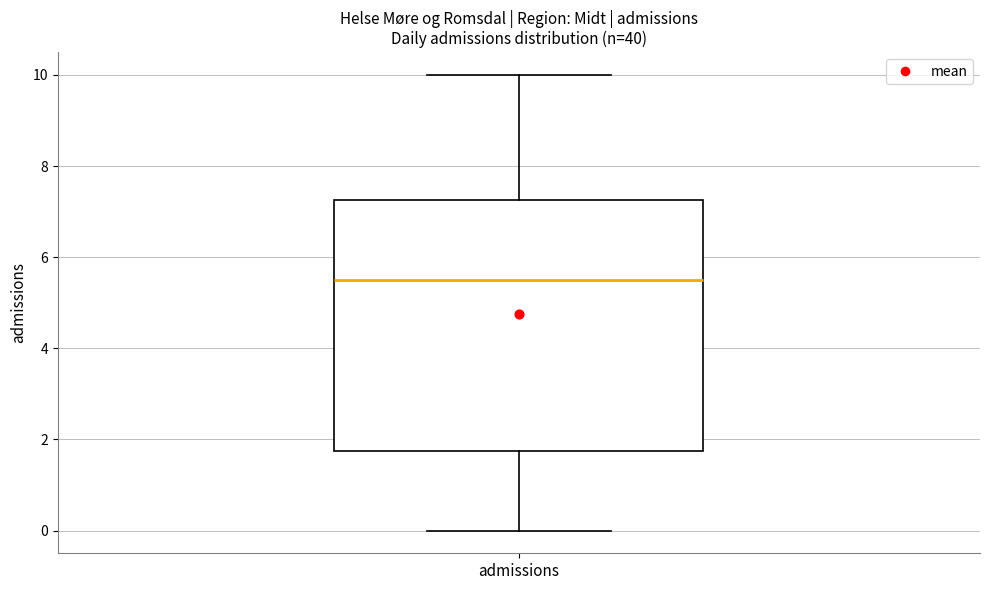

Read this box plot against the y-axis: the position of the median line, the range covered by the box, and the ends of both whiskers. The values are not printed on the chart, so give them approximately, as read against the axis.

median 5.6, box 1.8 to 7.2, whiskers 0.0 to 10.0